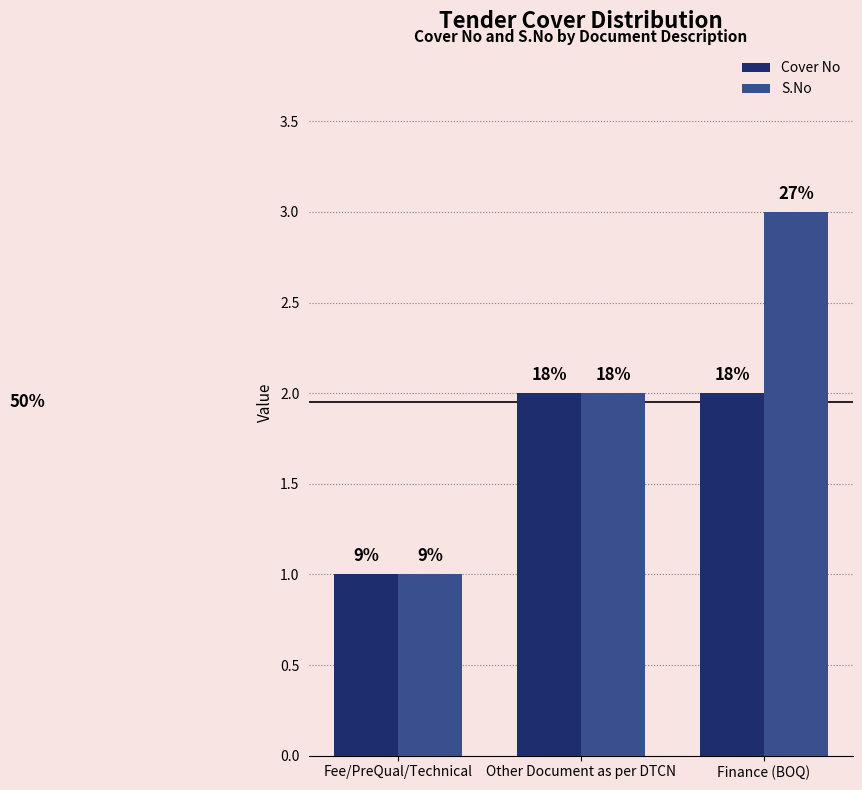

Are the bars horizontal?

No